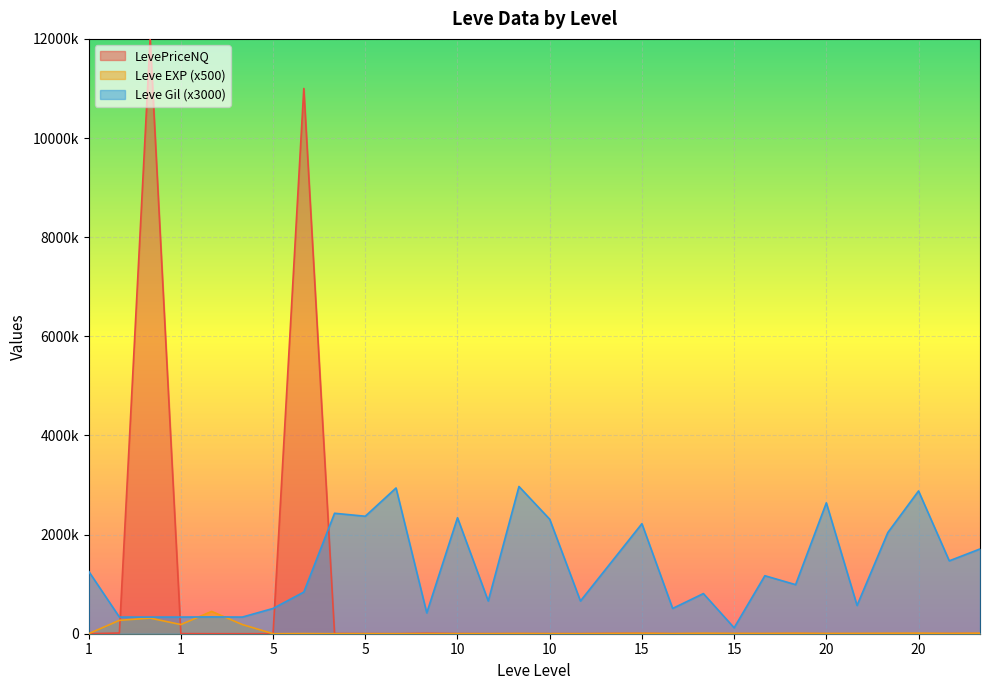

What are all the series names shown in the legend?

LevePriceNQ, Leve EXP (x500), Leve Gil (x3000)